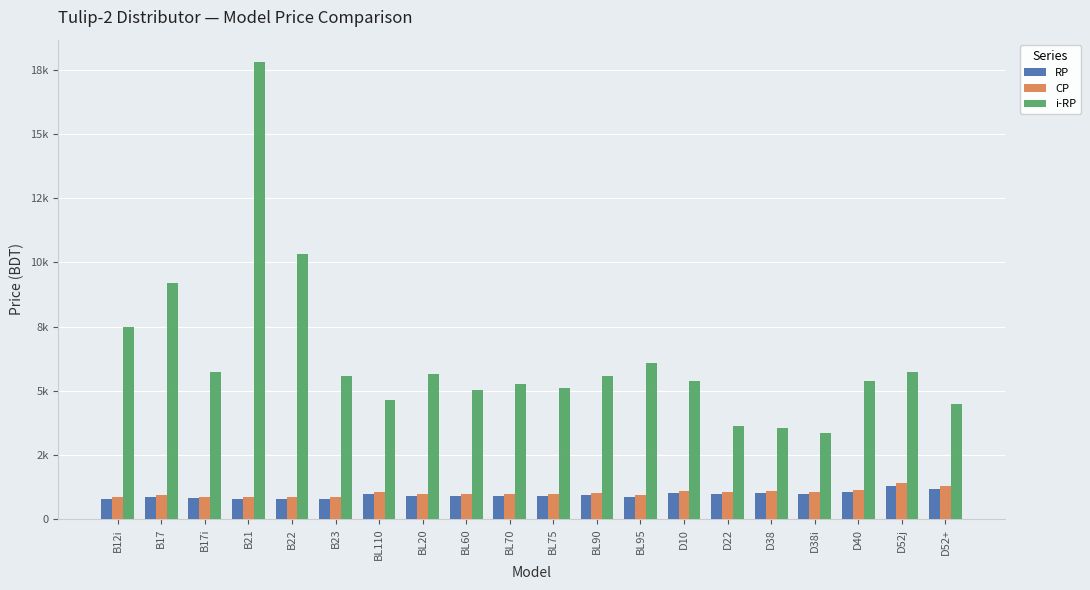

What is the label of the 9th bar from the right?

BL90